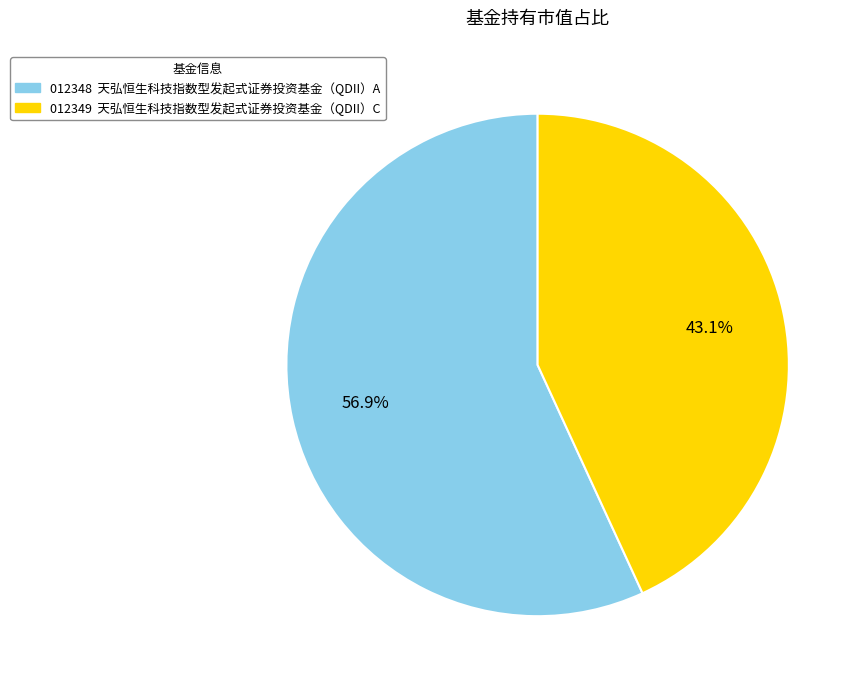

Is there any slice that represents more than half of the pie?

Yes